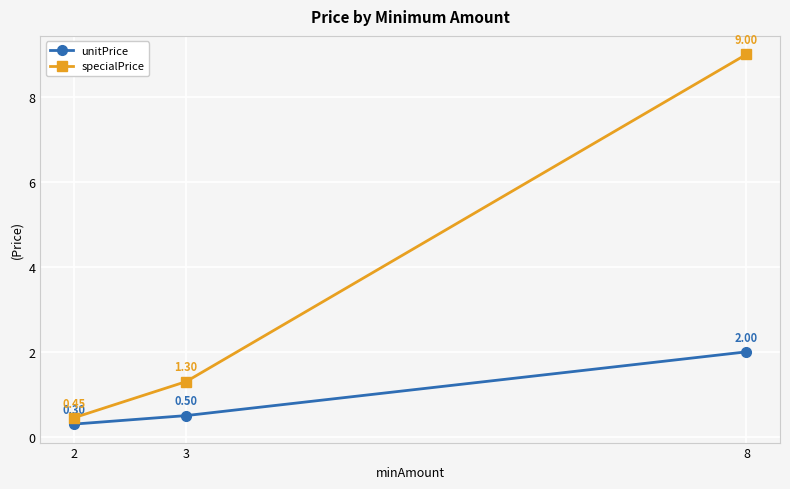

List the series in order of their overall mean, lowest first.

unitPrice, specialPrice